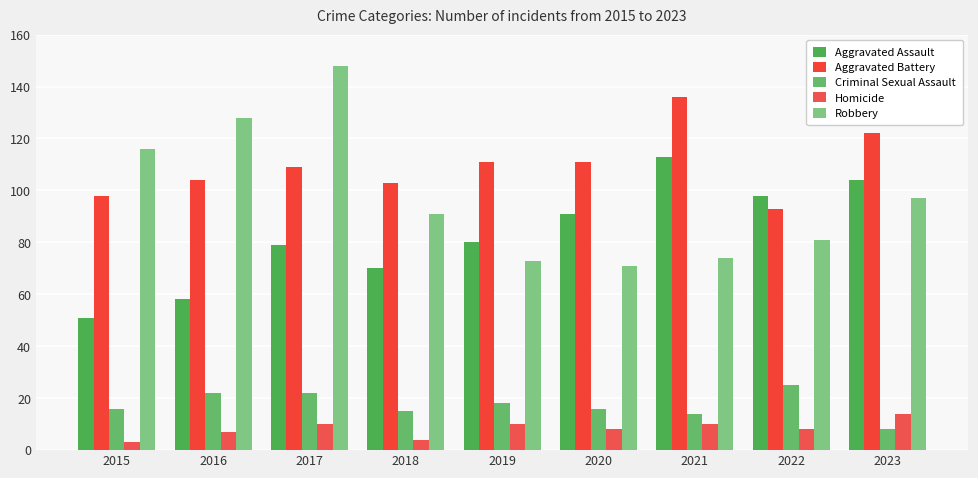

At which label does Aggravated Assault reach its peak?

2021